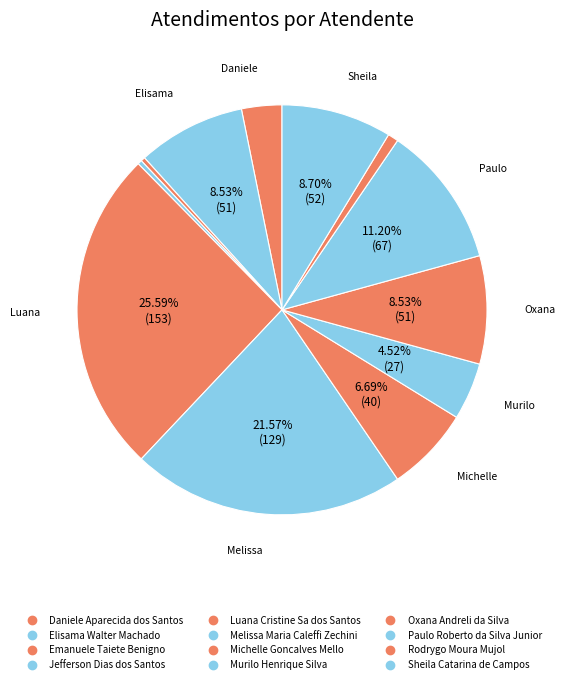

Count the number of slices in the pie.

12